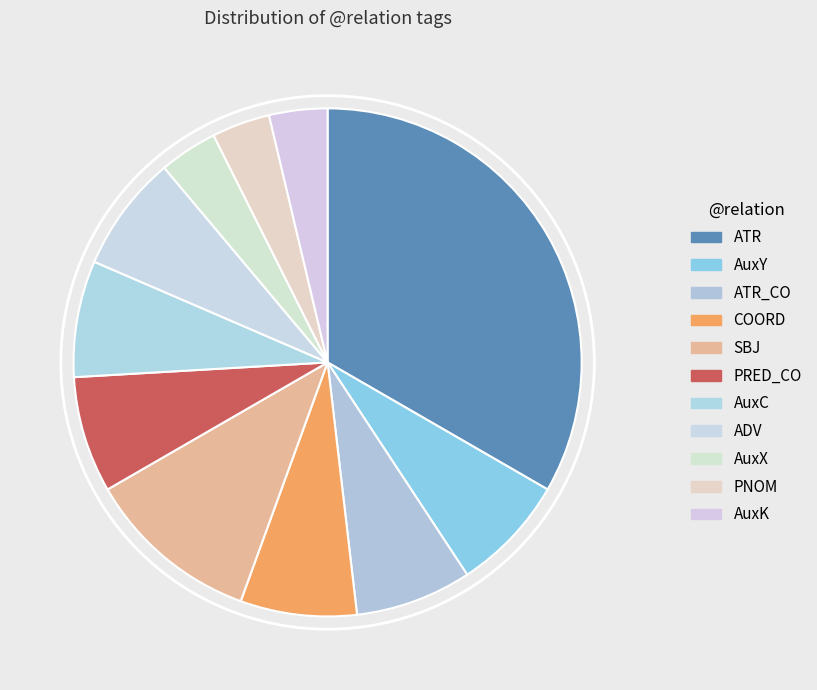

How many segments does this pie chart have?

11